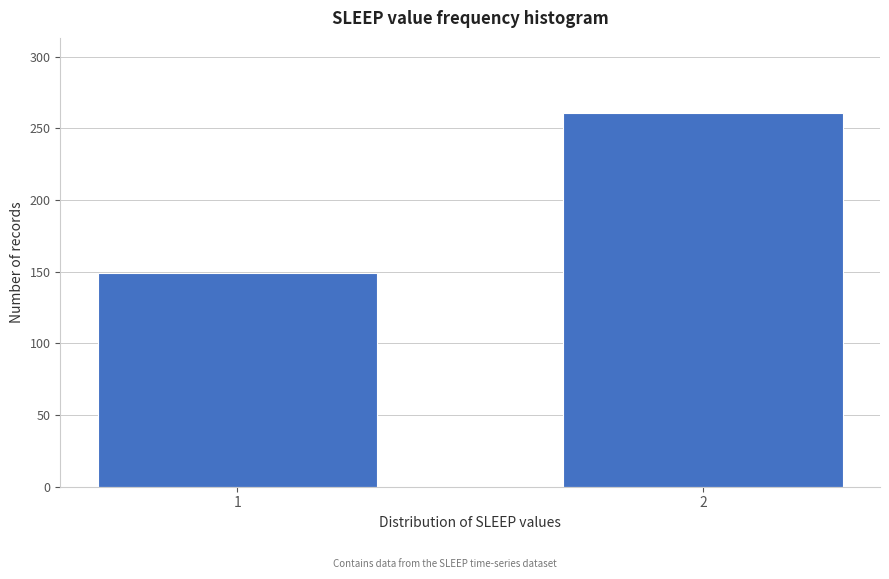

Reading left to right, list all the values displayed in this chart.

149	261